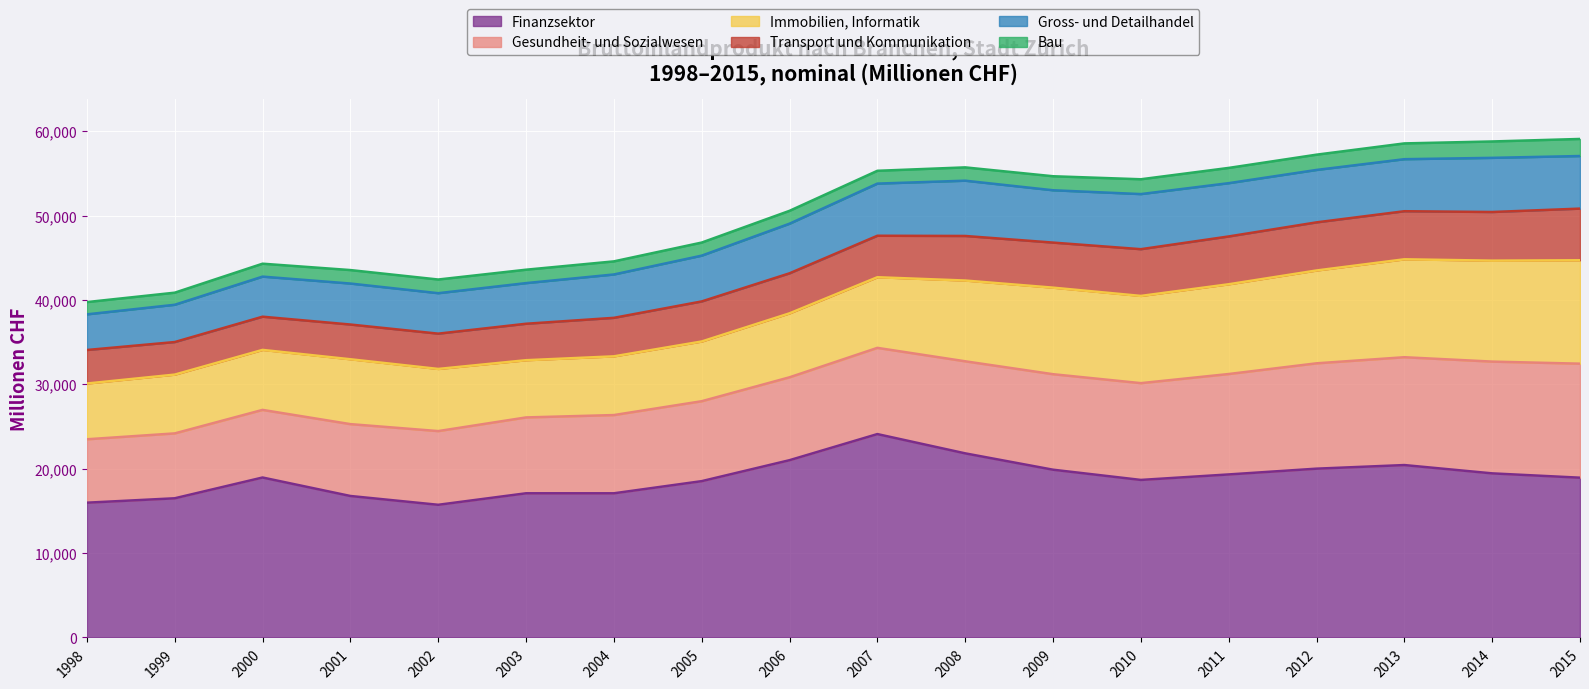

What is the spread (max minus min) of values at 2001?

15170